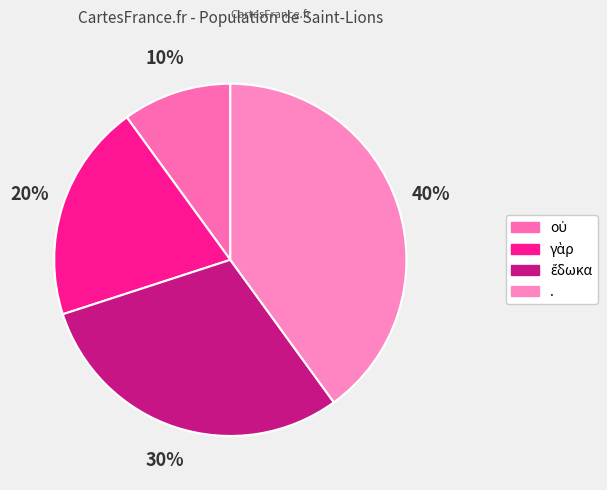

Which slice is the largest?

.